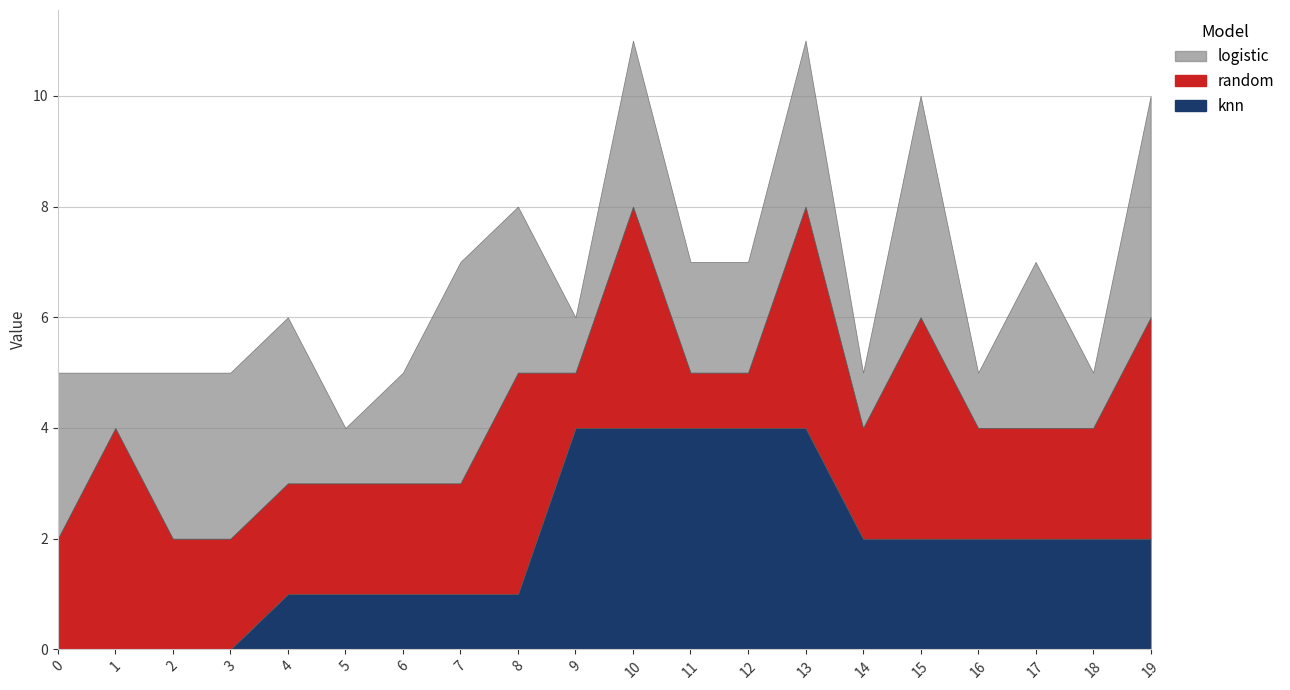

Read the knn value at 13.

4